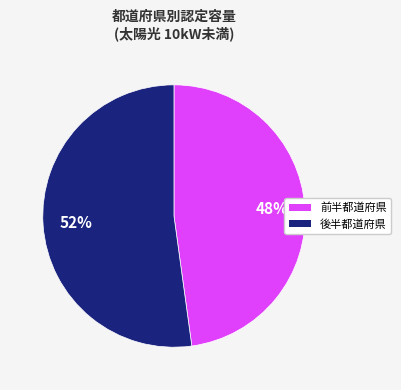

To the nearest percent, what is the difference between the largest and smallest slice percentages?

4%